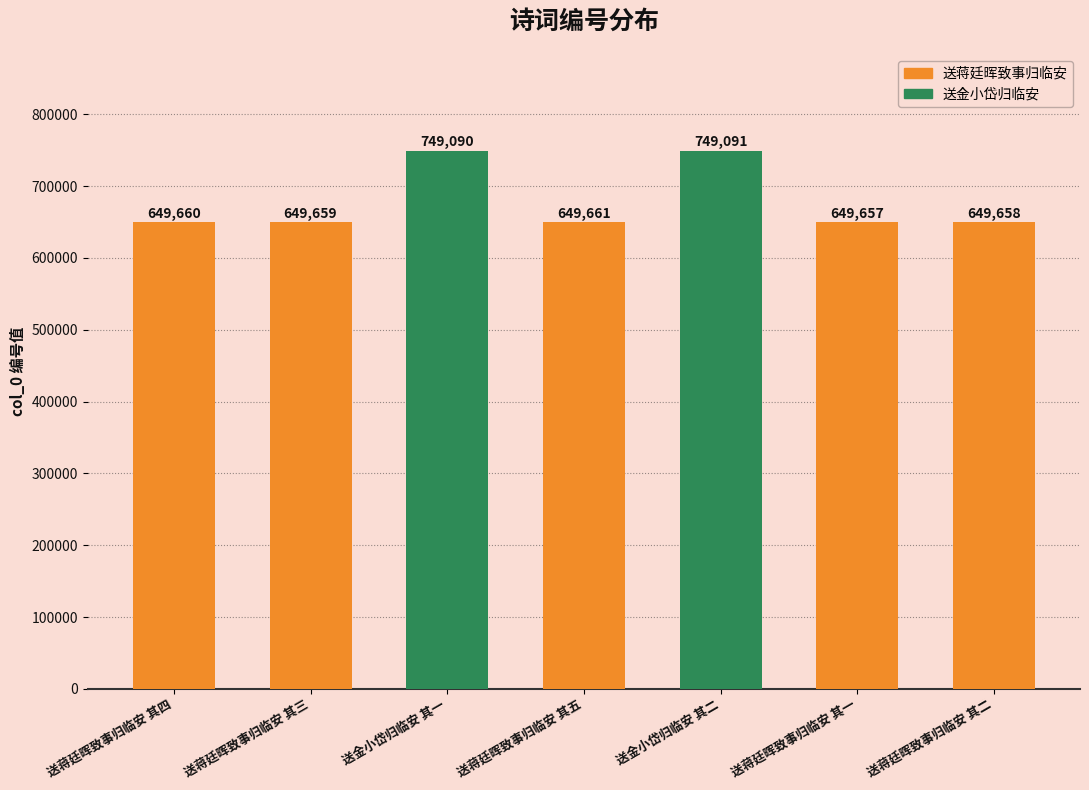

What is the ratio of the value at 送金小岱归临安 其一 to the value at 送蒋廷晖致事归临安 其二?

1.2